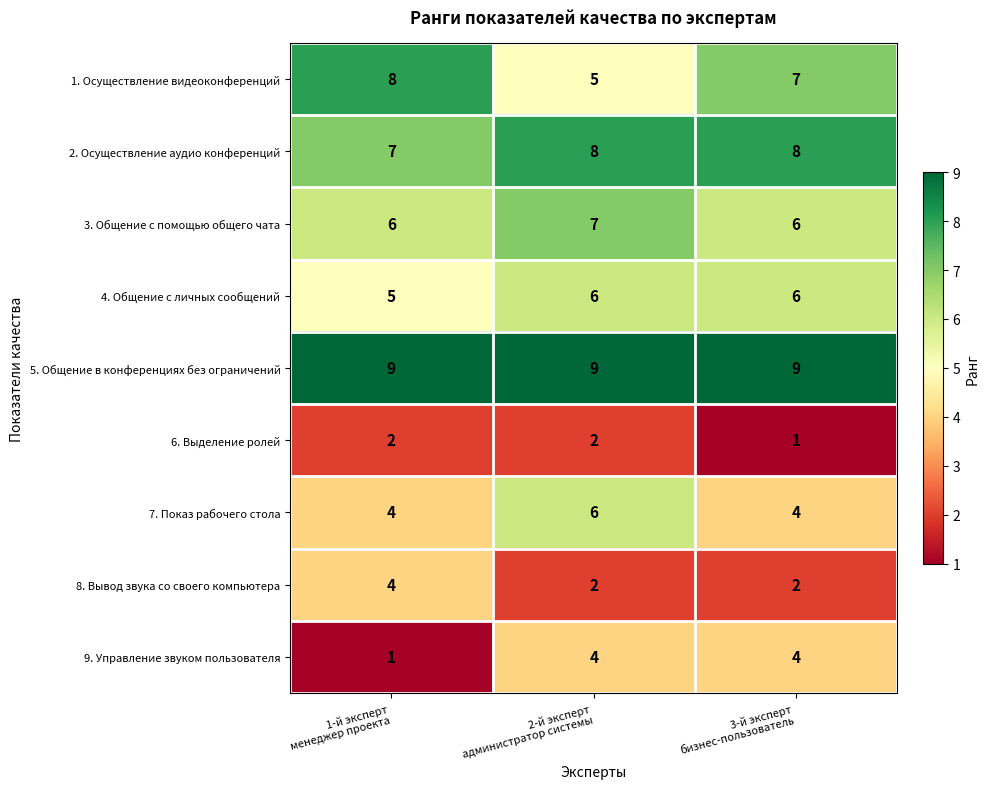

Which series has the largest total across all categories?

5. Общение в конференциях без ограничений